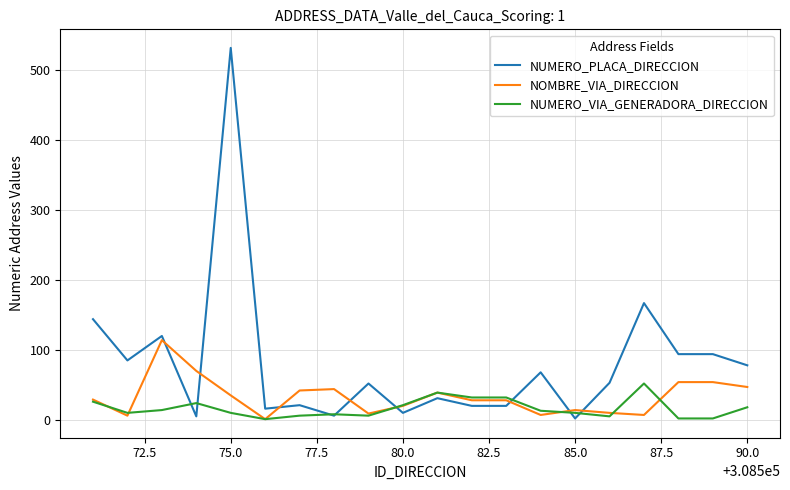

What is the sum of all NUMERO_PLACA_DIRECCION values?

1618